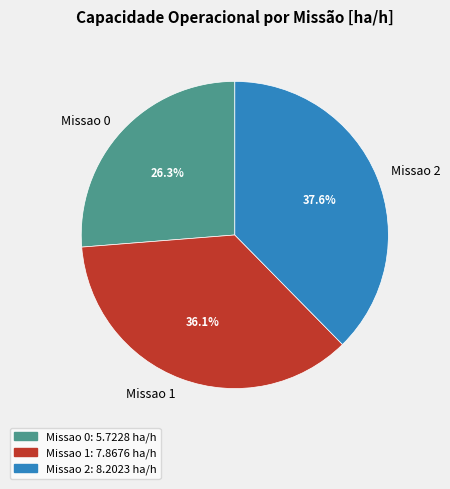

What is the ratio of the value at Missao 2 to the value at Missao 1?

1.0